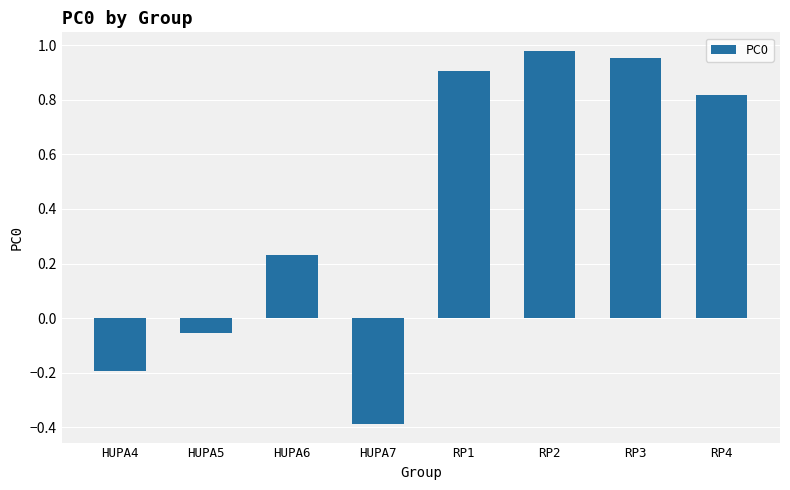

Count the number of values greater than 0.

5